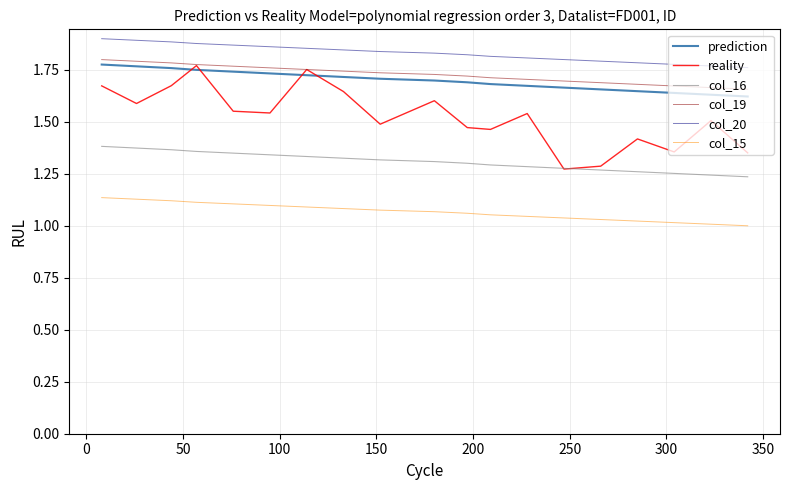

Which series has the largest range (max minus min)?

reality